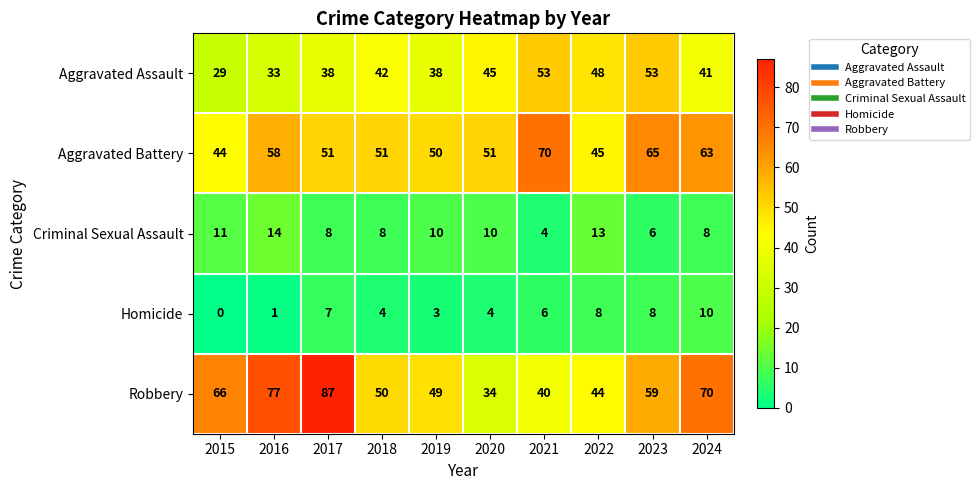

How many Homicide values are between 3 and 8?

7